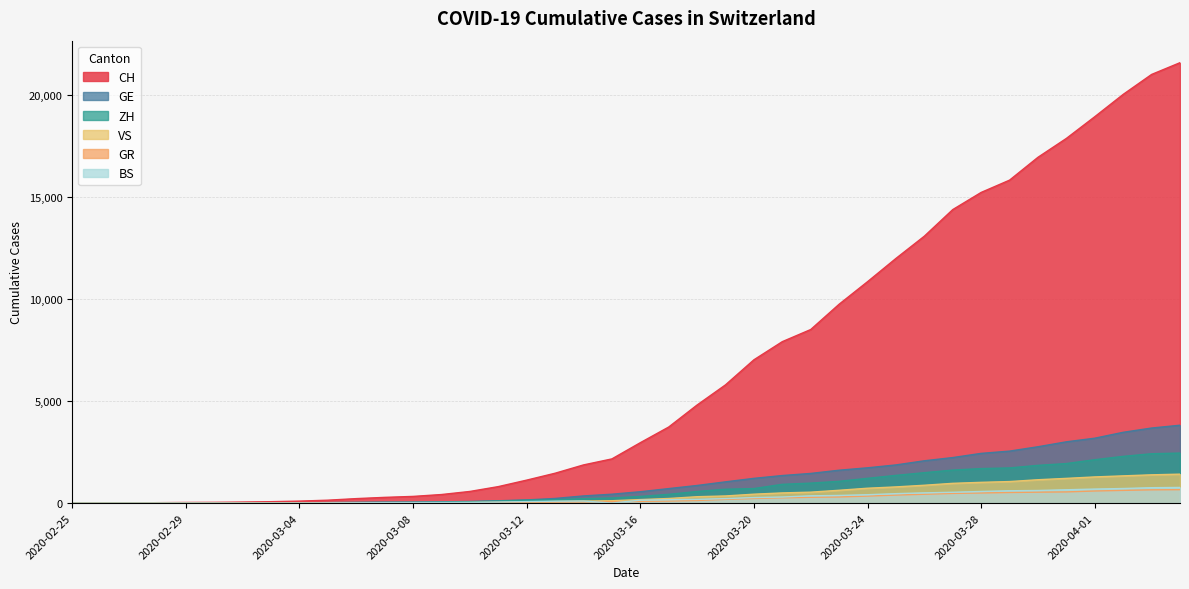

What position from the left is 2020-04-01?

10